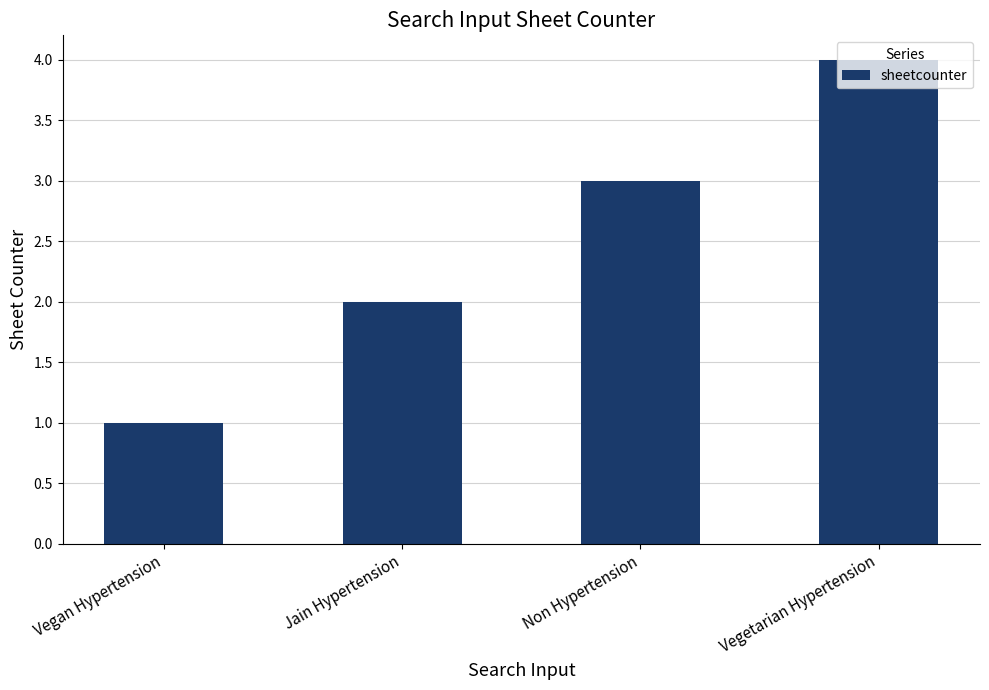

The value at Non Hypertension is 4. True or false?

False